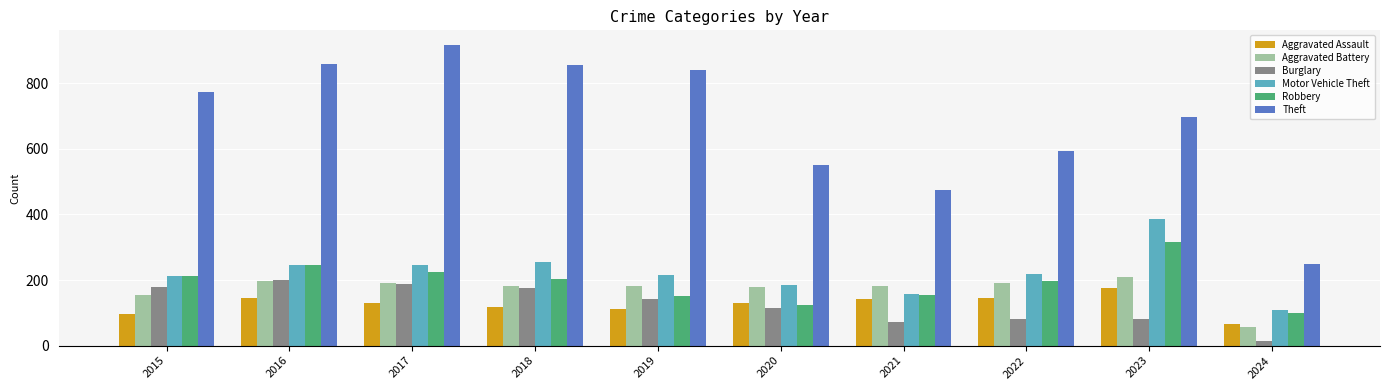

Where does the Robbery series first go above 204?

2015